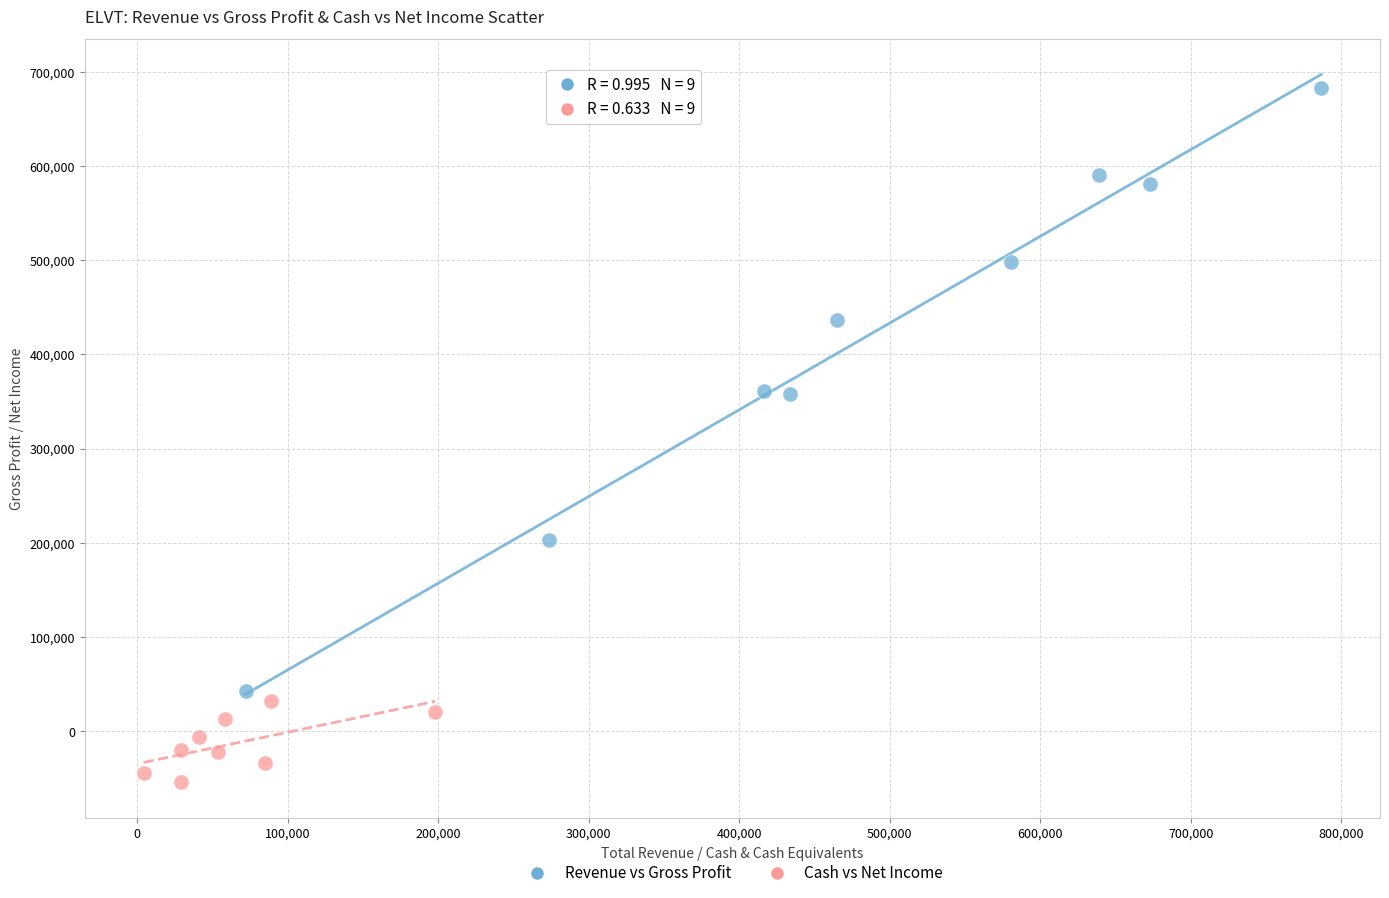

Which series reaches the maximum Y coordinate?

Revenue vs Gross Profit